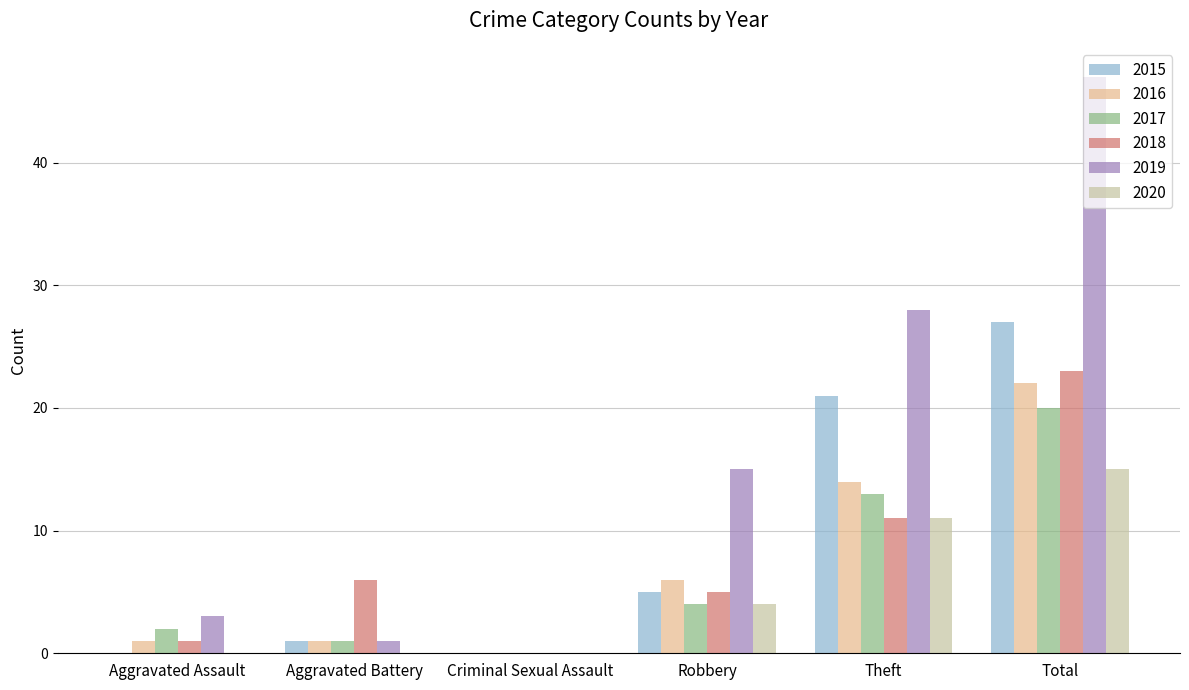

Is it true that 2016 equals 6 at Robbery?

True